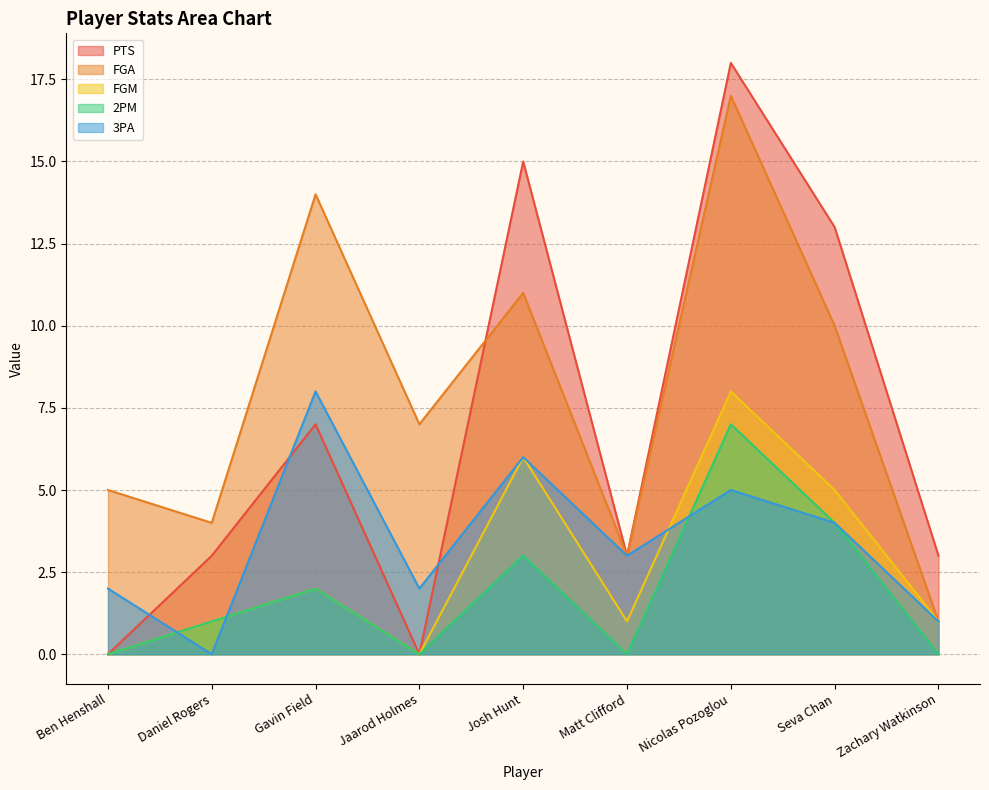

Where do PTS and 3PA first cross each other?

Ben Henshall and Daniel Rogers